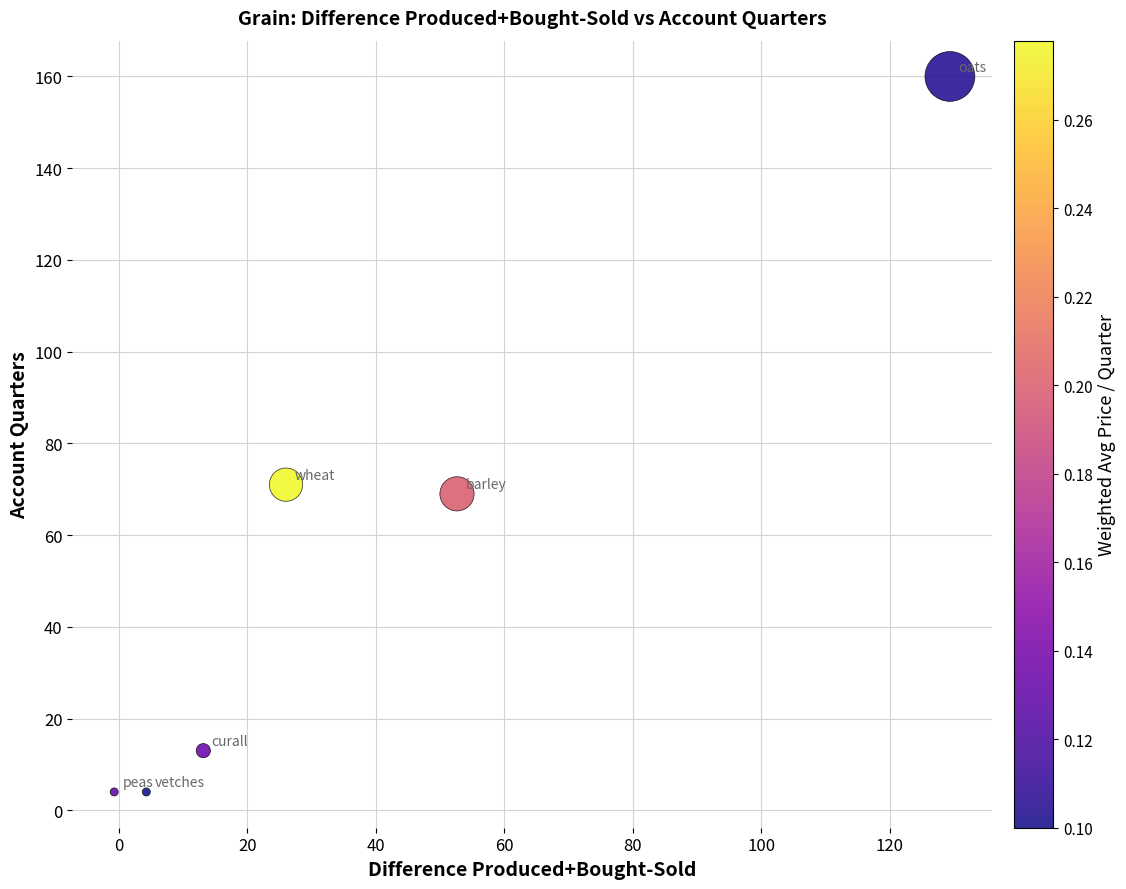

What is the range of Y values (max minus min)?

156